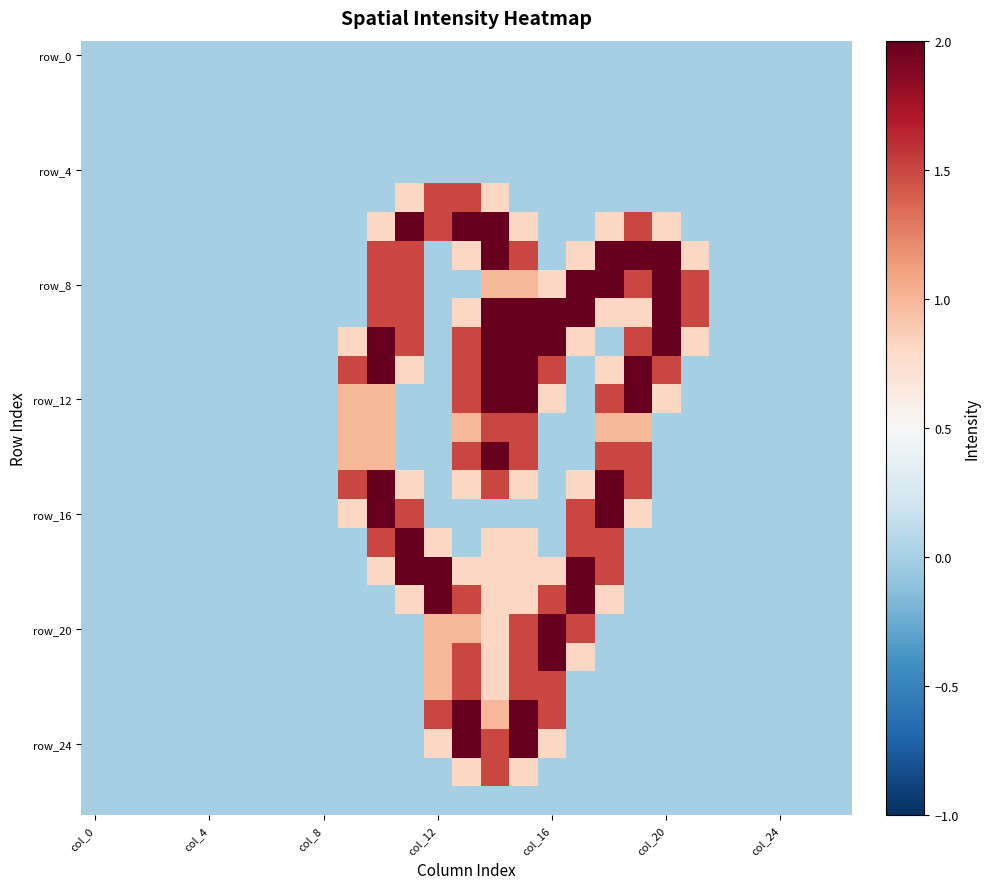

At which category is the sum across all series the highest?

14